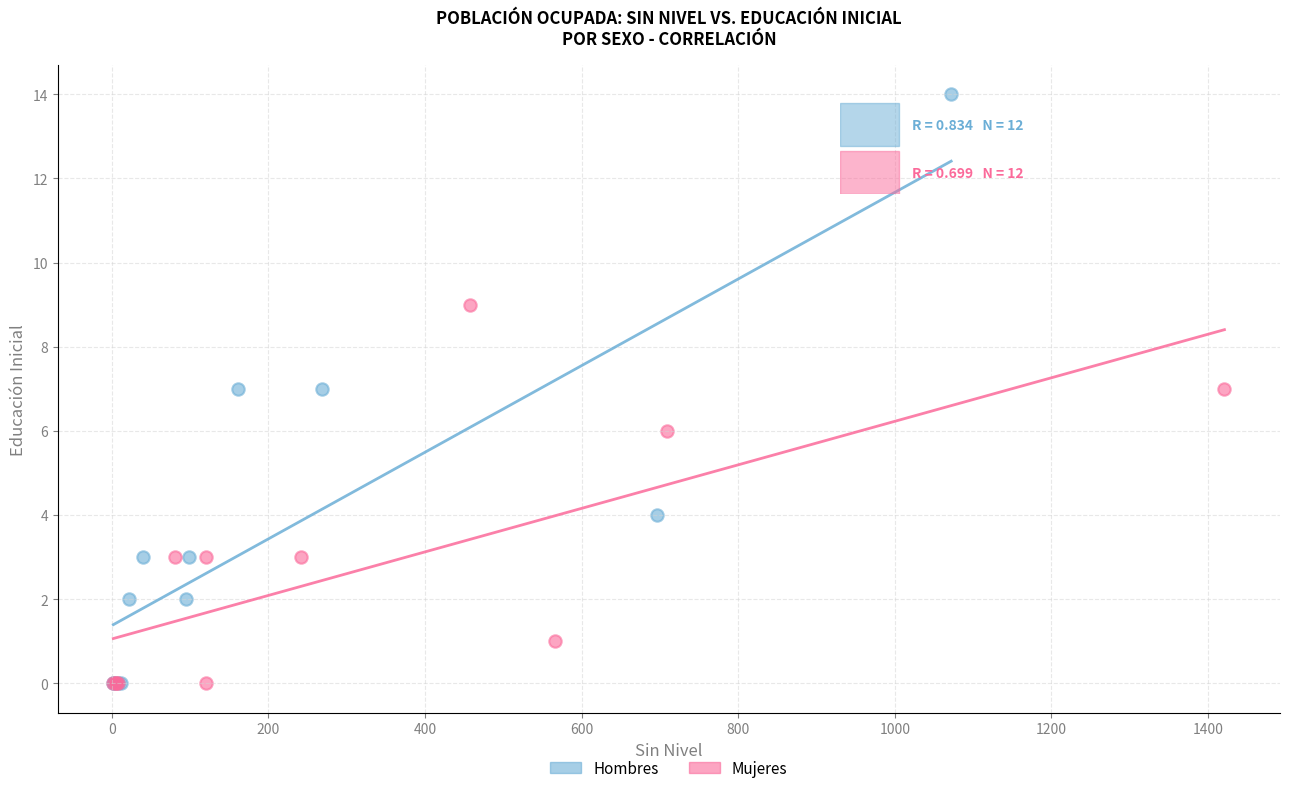

Which series reaches the maximum Y coordinate?

Hombres